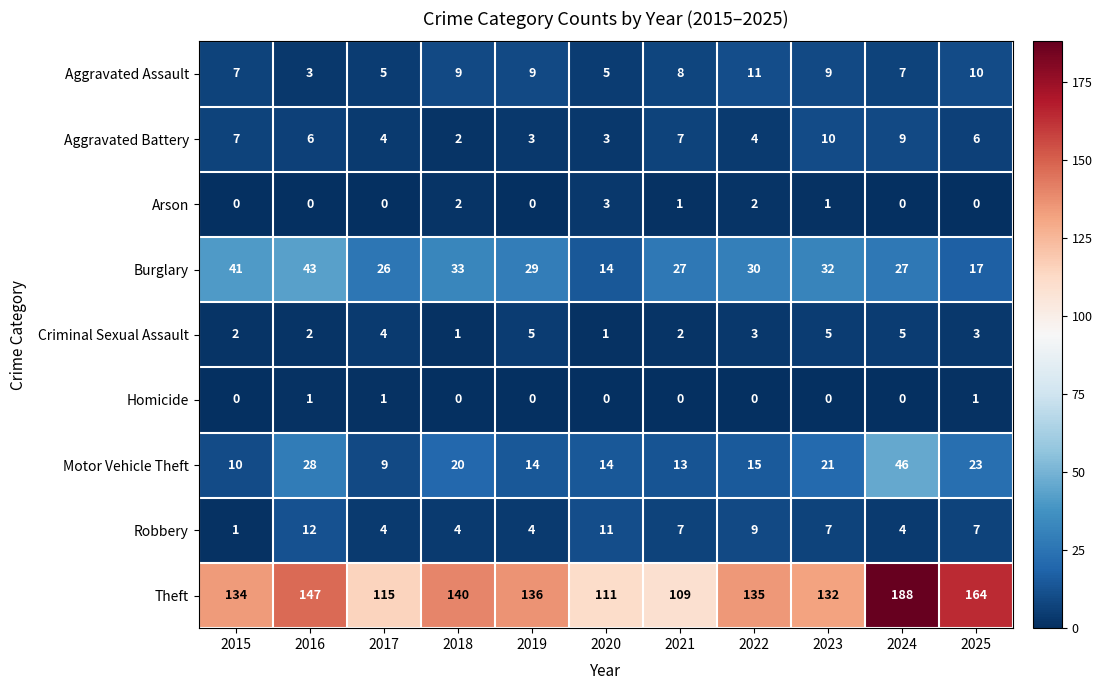

What is the greatest value displayed?

188